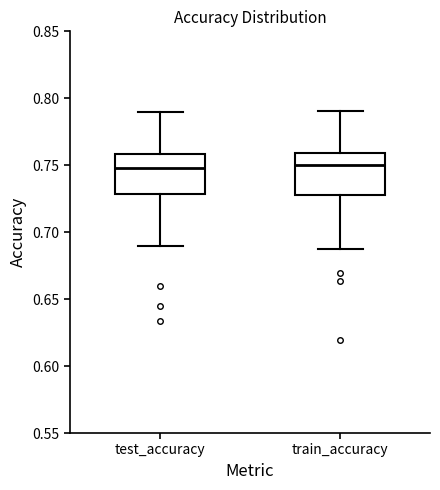

Reading left to right, read every box against the y-axis: the position of its median line, the range the box covers, and the ends of its whiskers. The values are not printed on the chart, so give them approximately, as read against the axis.

test_accuracy: median 0.75, box 0.73 to 0.76, whiskers 0.69 to 0.79
train_accuracy: median 0.75, box 0.73 to 0.76, whiskers 0.69 to 0.79